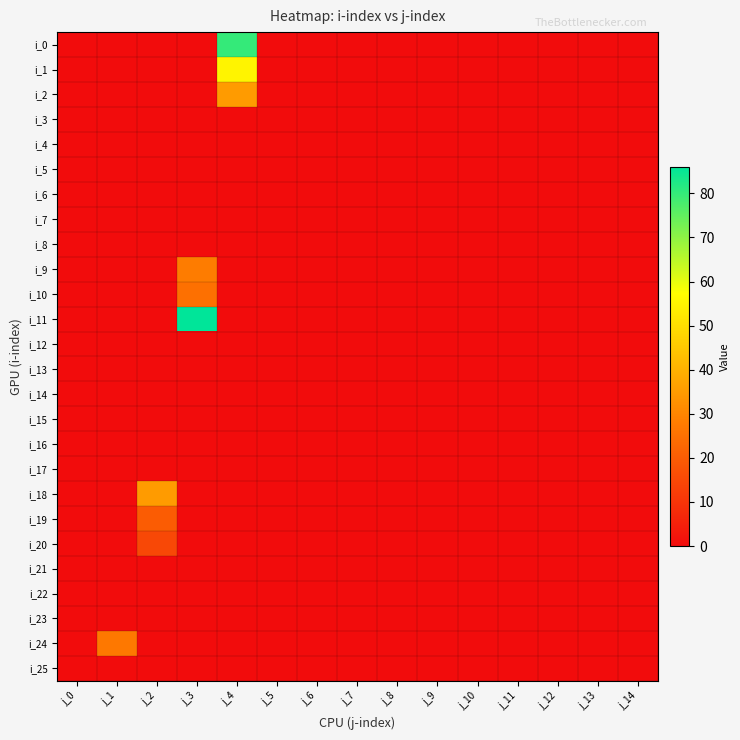

What is the greatest value displayed?

86